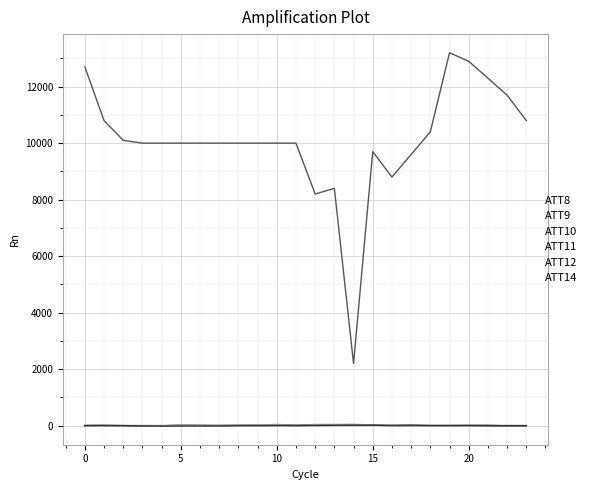

True or false: ATT9 and ATT14 intersect in this chart.

True